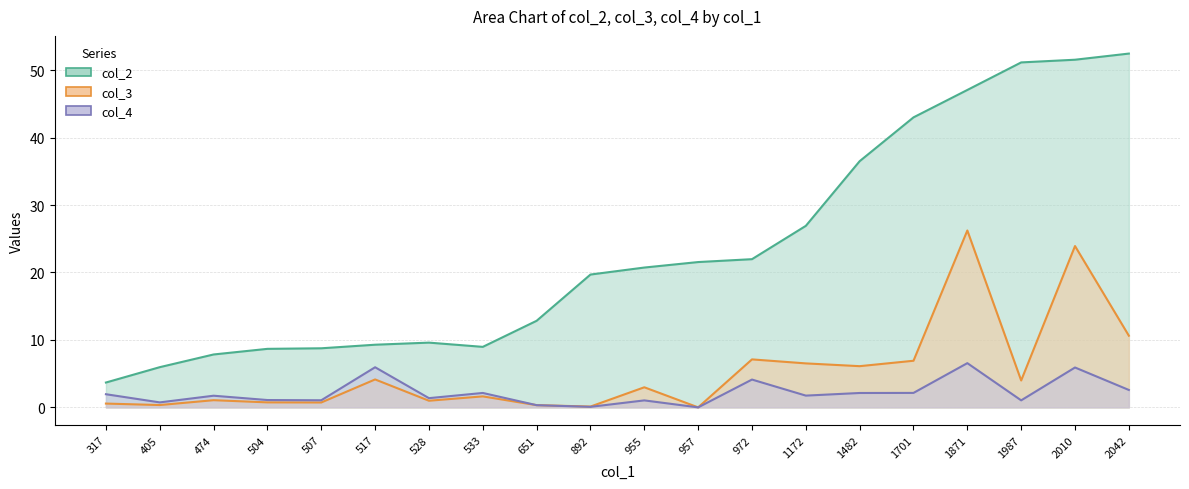

Rank the series at 533 from lowest to highest value.

col_3, col_4, col_2